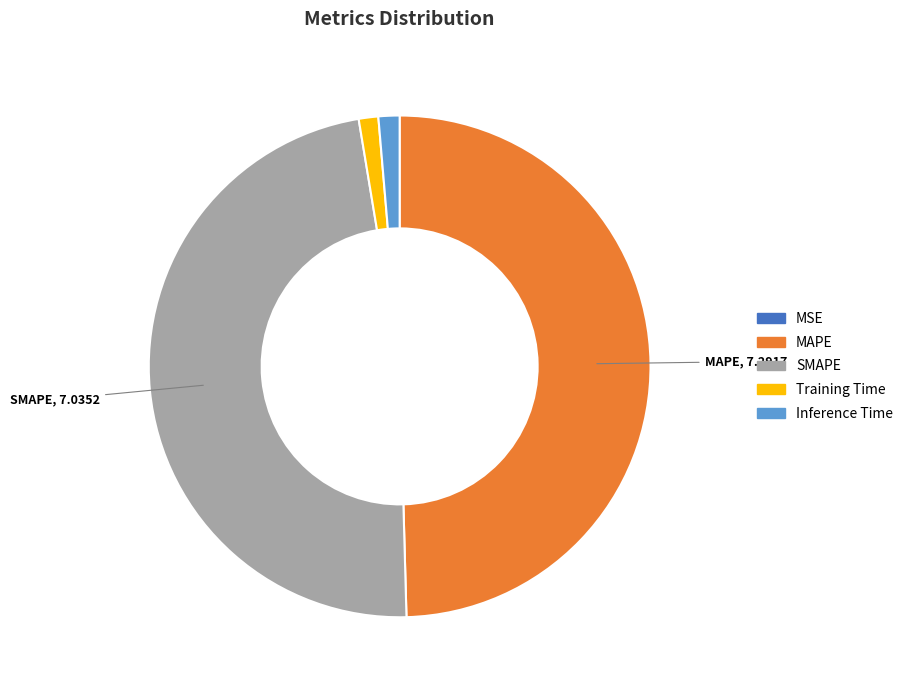

Is there any slice that represents more than half of the pie?

No